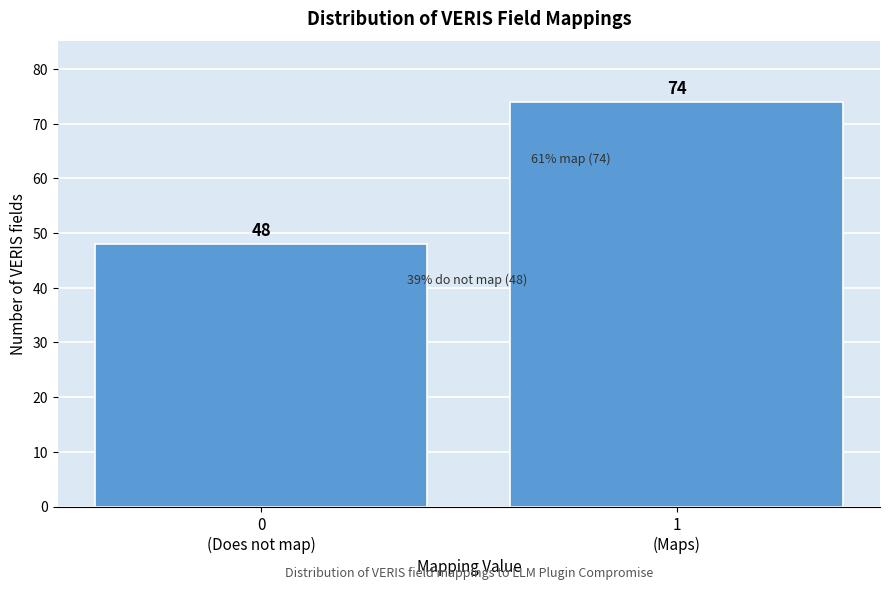

Reading right to left, transcribe all the data shown in this chart.

74	48